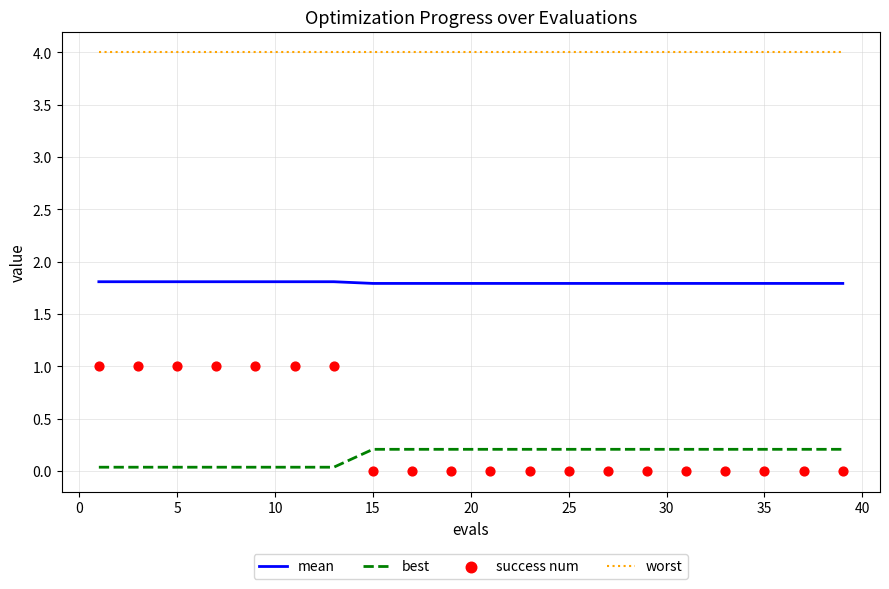

What is the maximum value for worst?

4.0